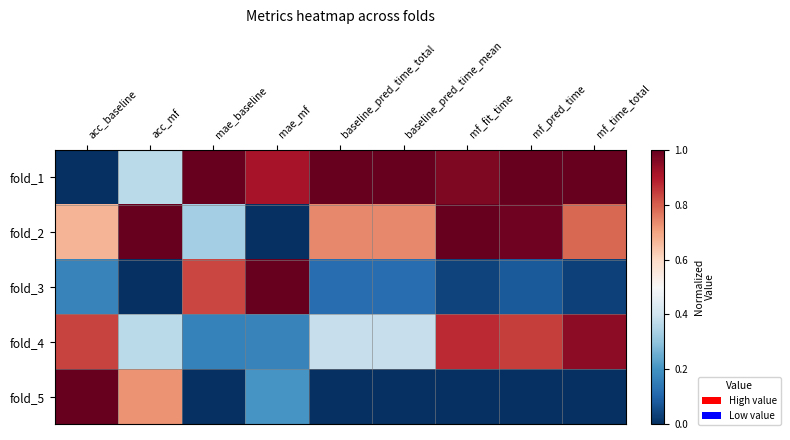

Which has a higher value, acc_baseline or mf_pred_time?

mf_pred_time